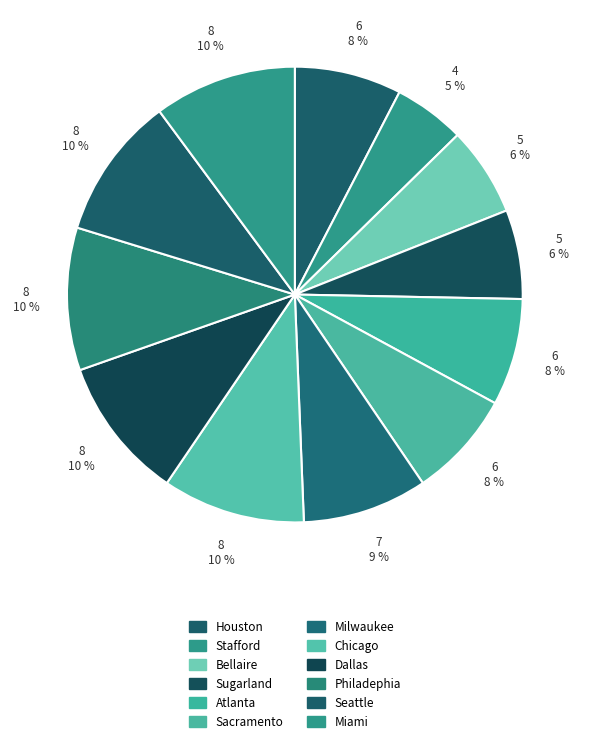

Count the number of slices in the pie.

12